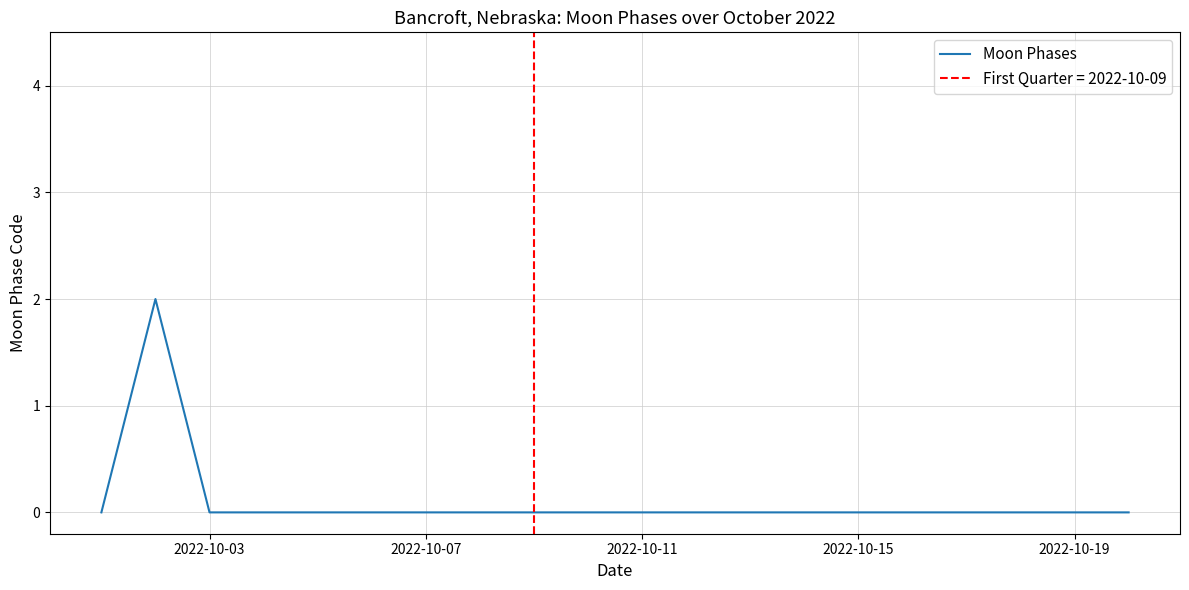

The Moon Phases series shows 0 at 2022-10-19. True or false?

True